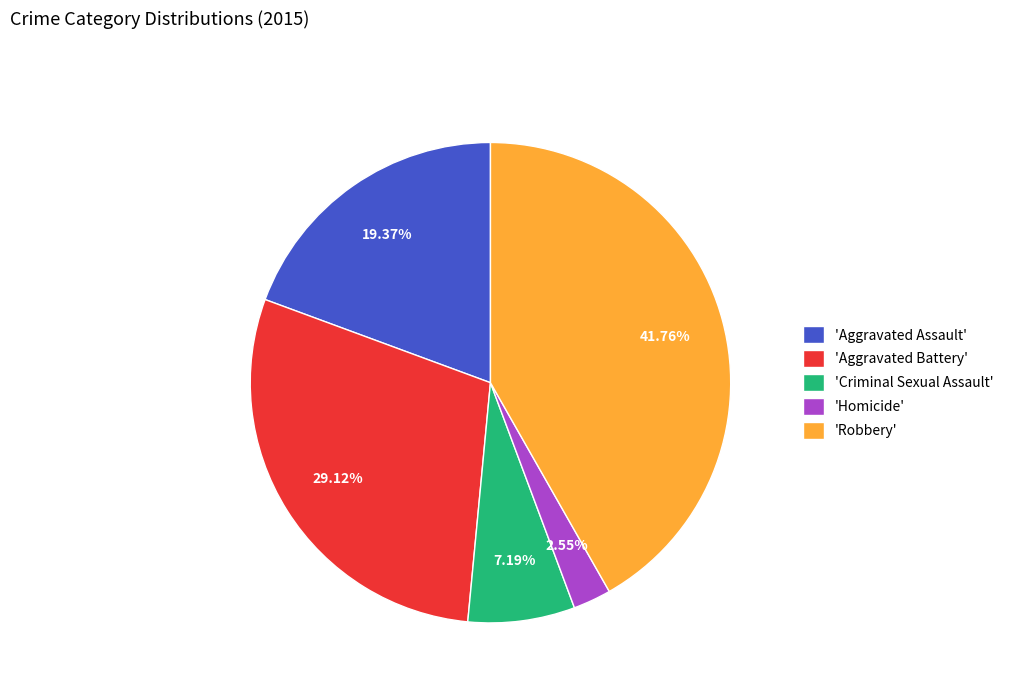

Rank the categories by value from highest to lowest.

'Robbery', 'Aggravated Battery', 'Aggravated Assault', 'Criminal Sexual Assault', 'Homicide'